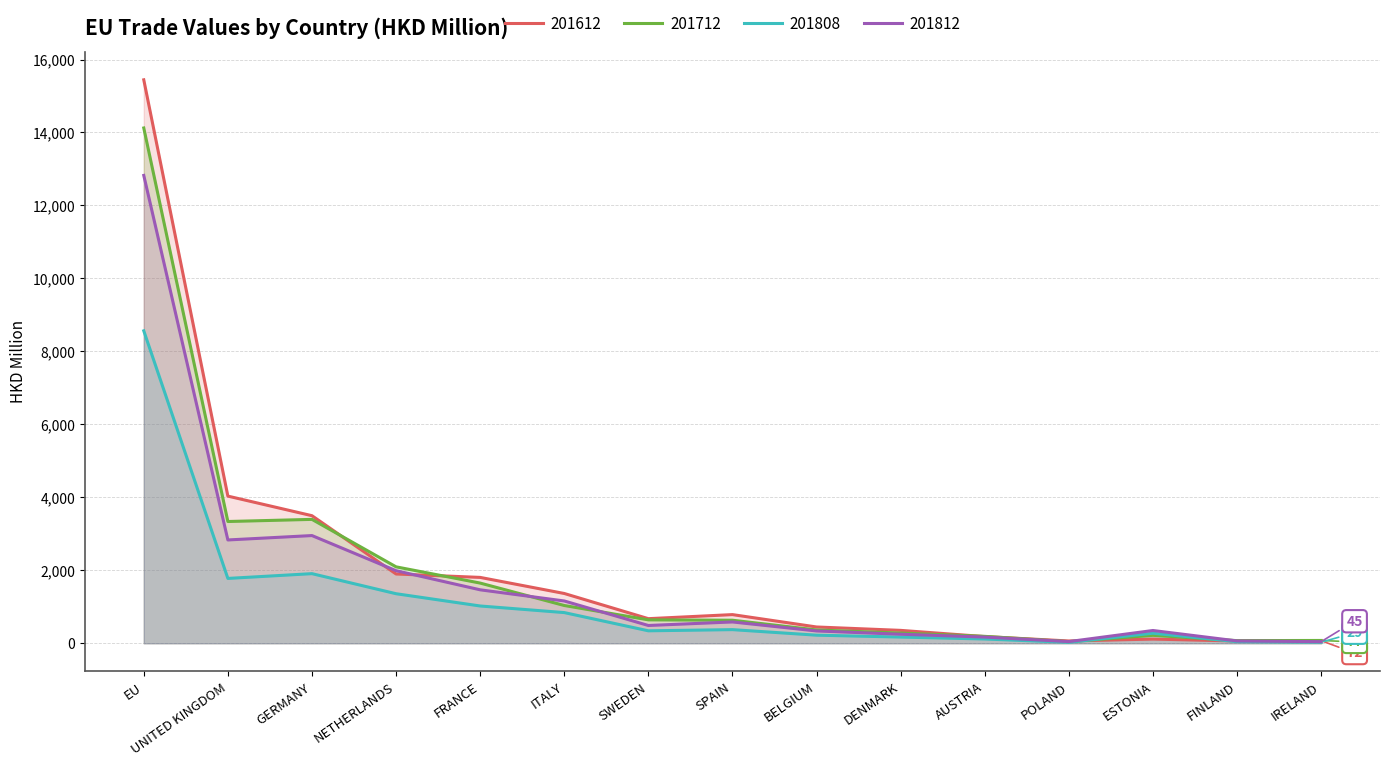

Which series has the largest total across all categories?

201612